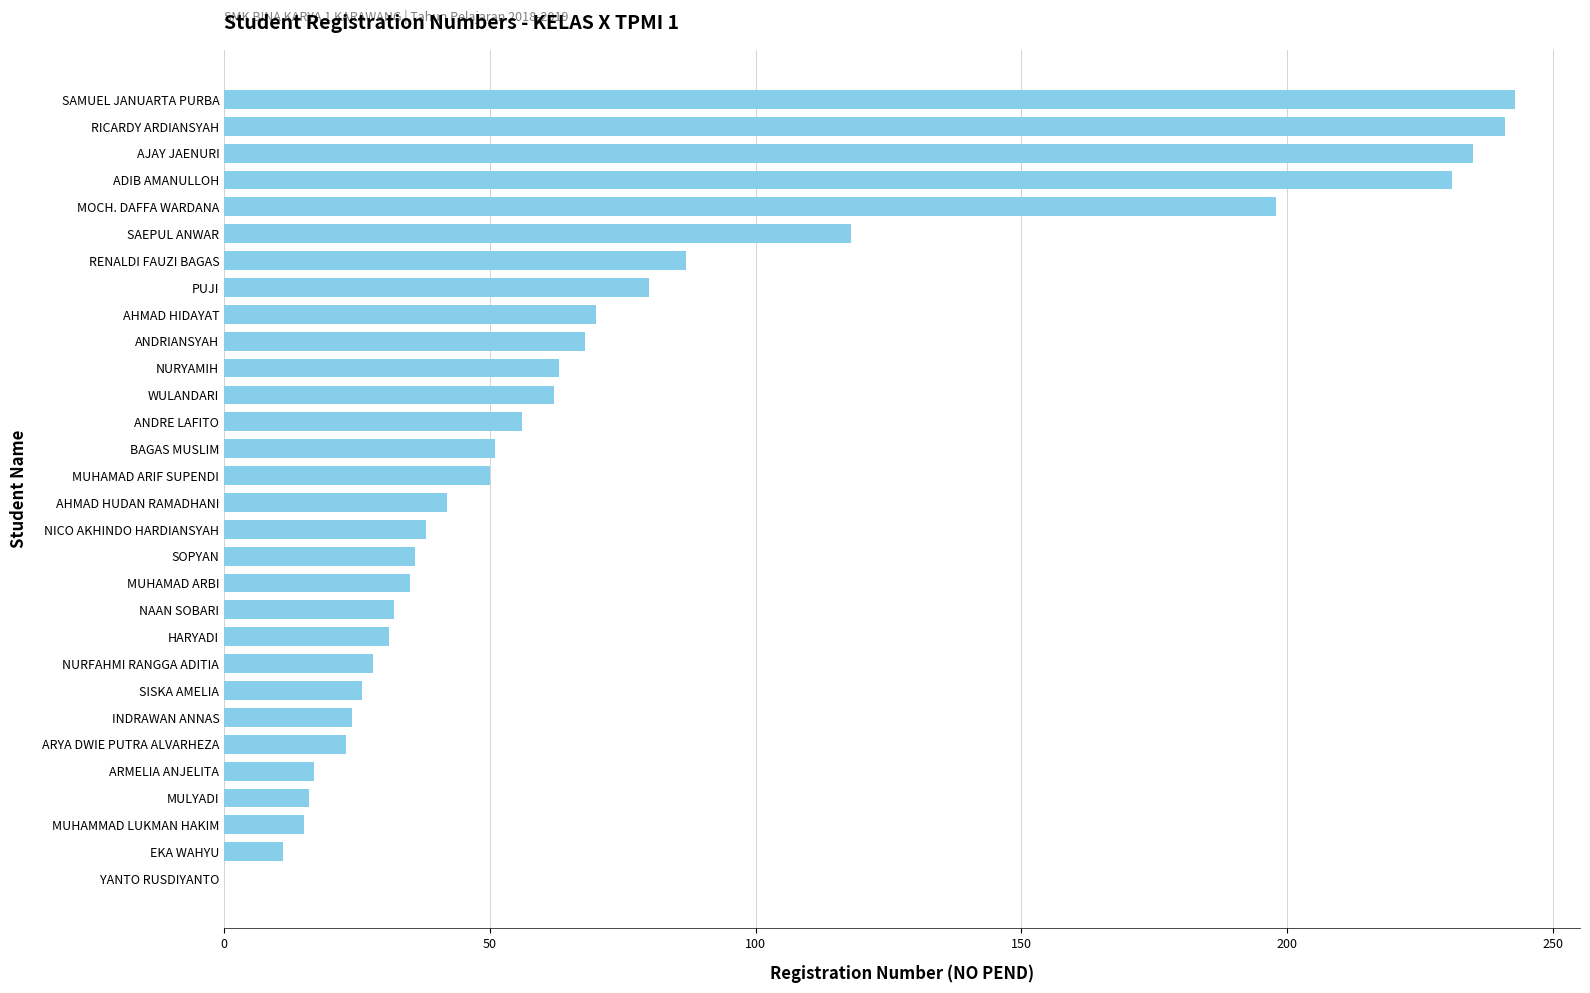

What is the change in value from HARYADI to RENALDI FAUZI BAGAS?

+56